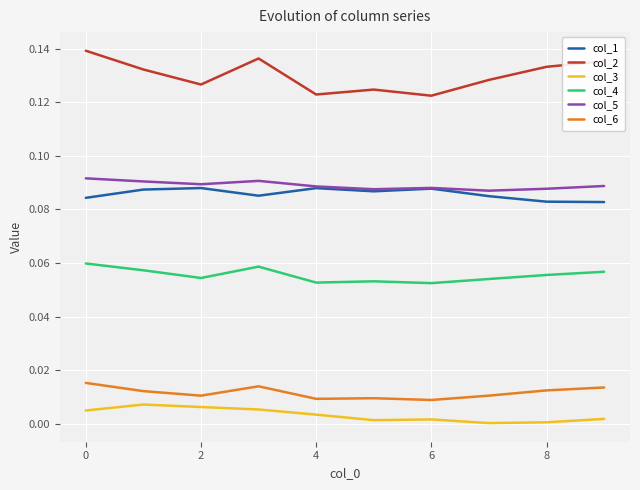

List the series in order of their peak value, lowest first.

col_3, col_6, col_4, col_1, col_5, col_2